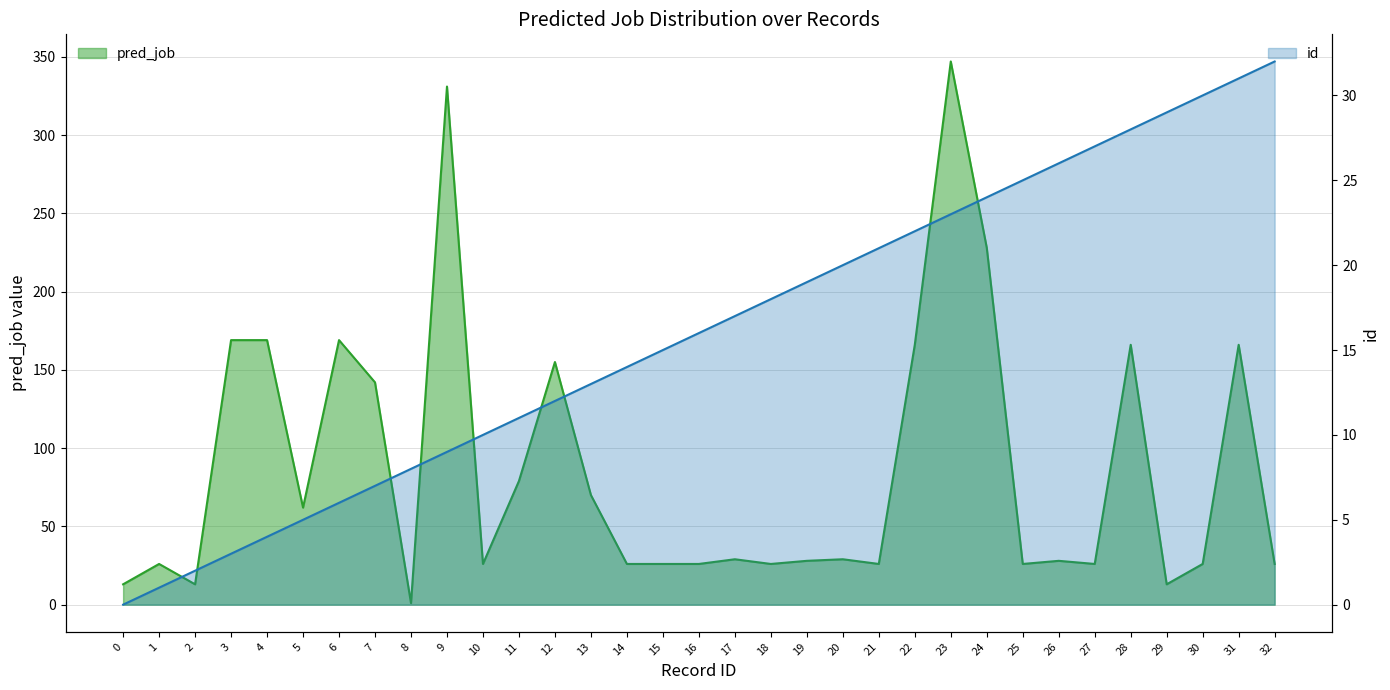

How many interior local valleys does the pred_job series have?

9